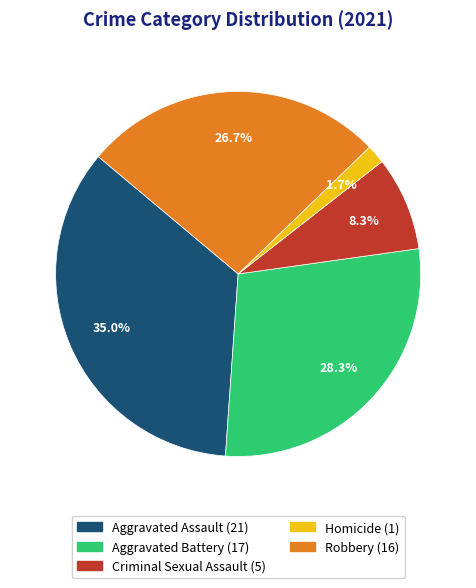

Do Aggravated Assault and Aggravated Battery together represent more than half of the pie?

Yes